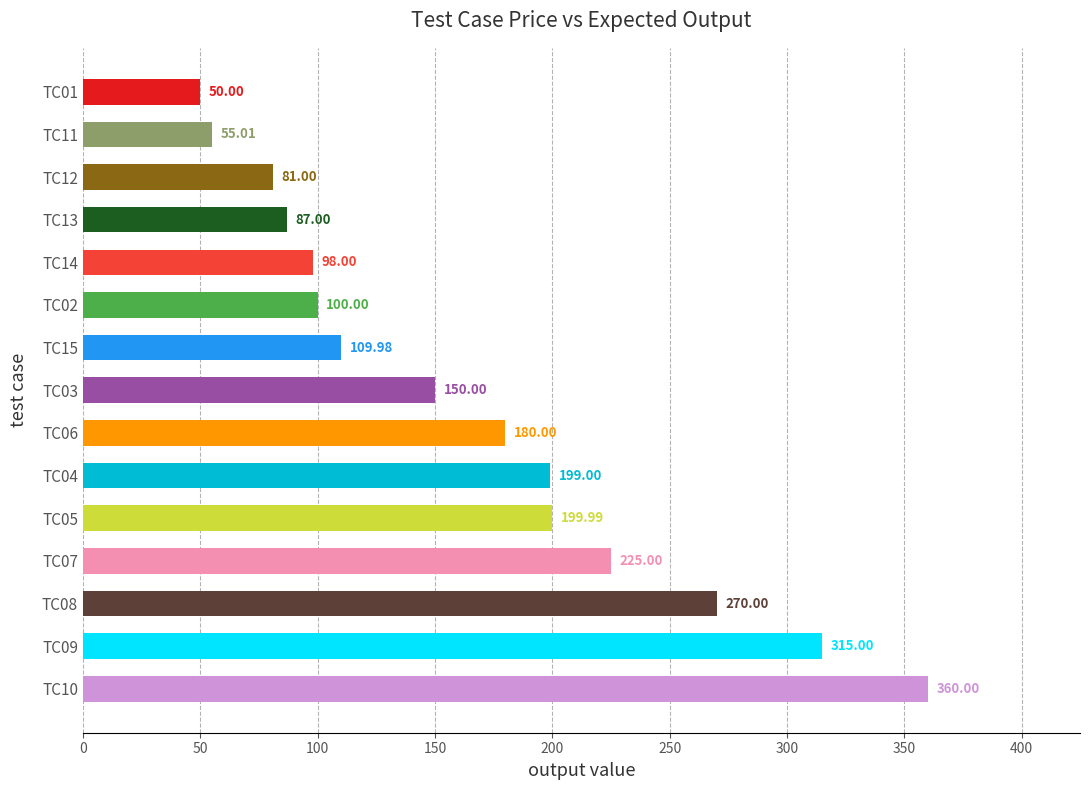

List the labels in order of value, largest first.

TC10, TC09, TC08, TC07, TC05, TC04, TC06, TC03, TC15, TC02, TC14, TC13, TC12, TC11, TC01